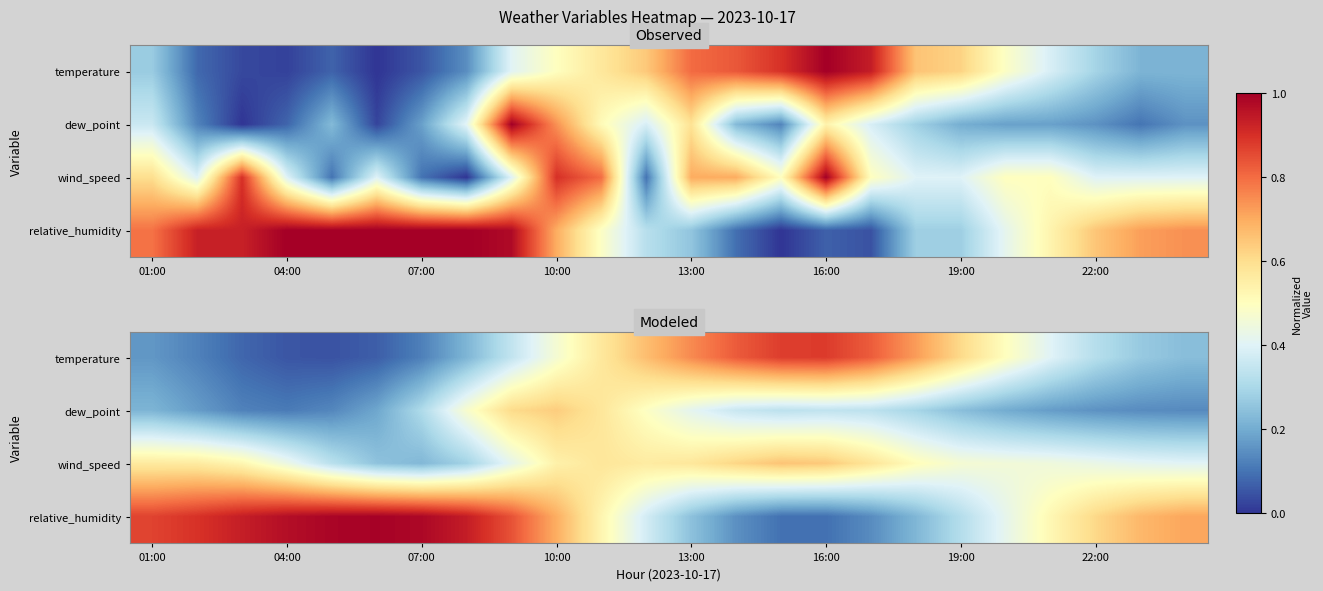

Which series has the widest spread of values?

relative_humidity